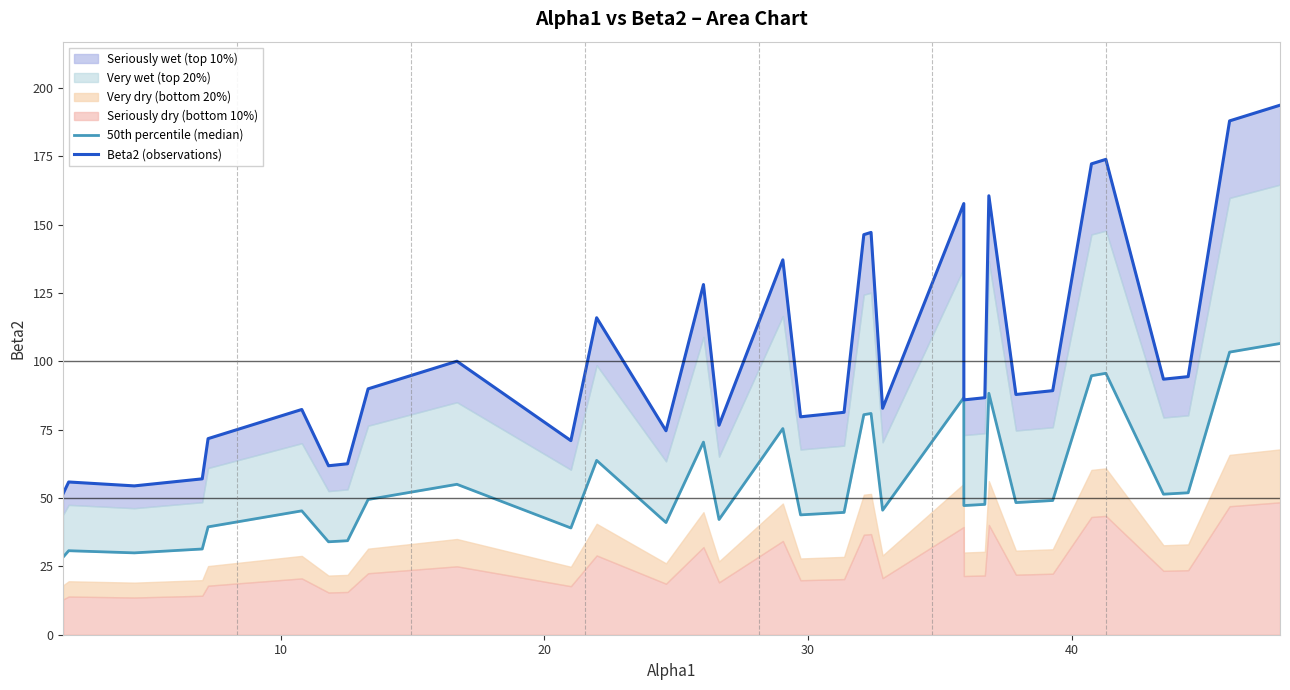

At which category does Beta2 (observations) reach its first local valley?

20